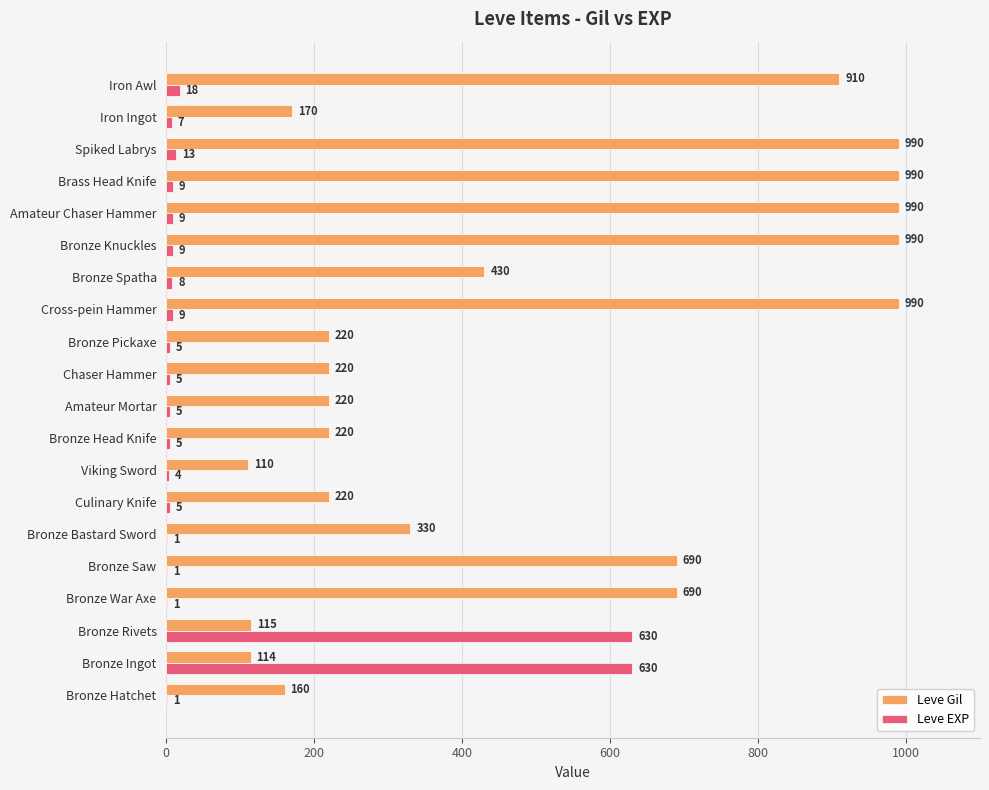

Which series has the largest total across all categories?

Leve Gil